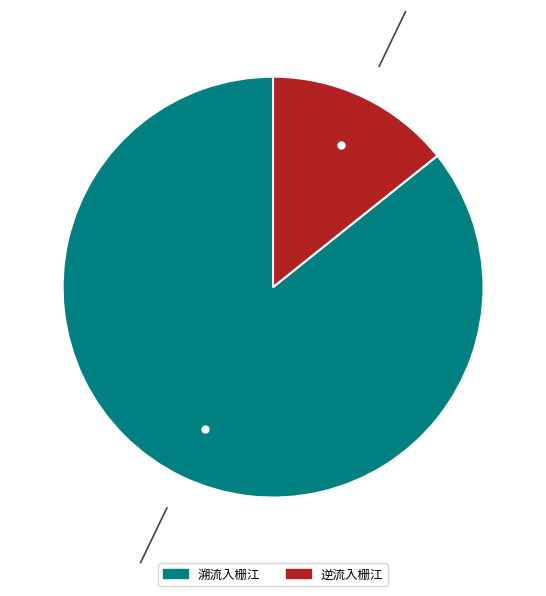

Combined, do 逆流入栅江 and 溯流入栅江 account for over 50%?

Yes